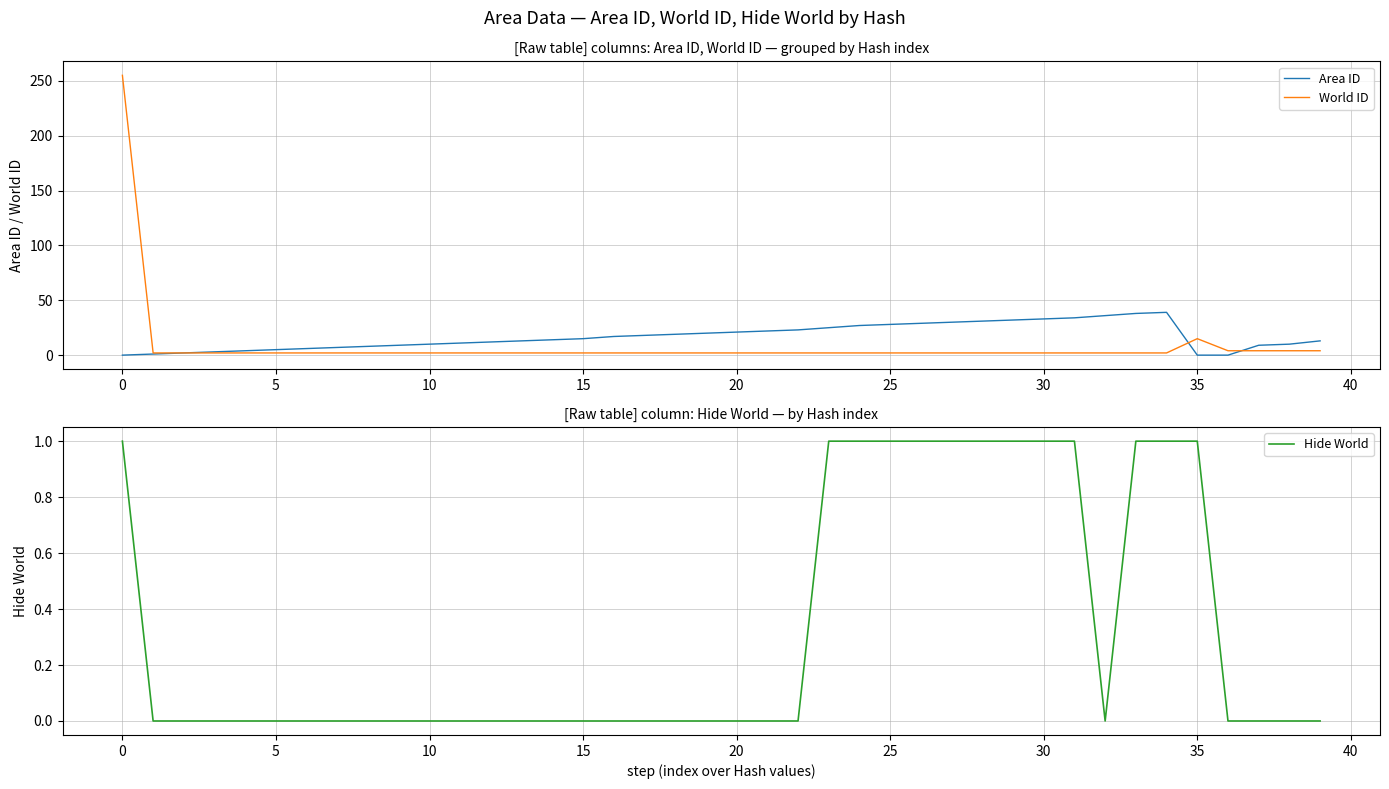

Is it true that Hide World equals 1 at 28?

True